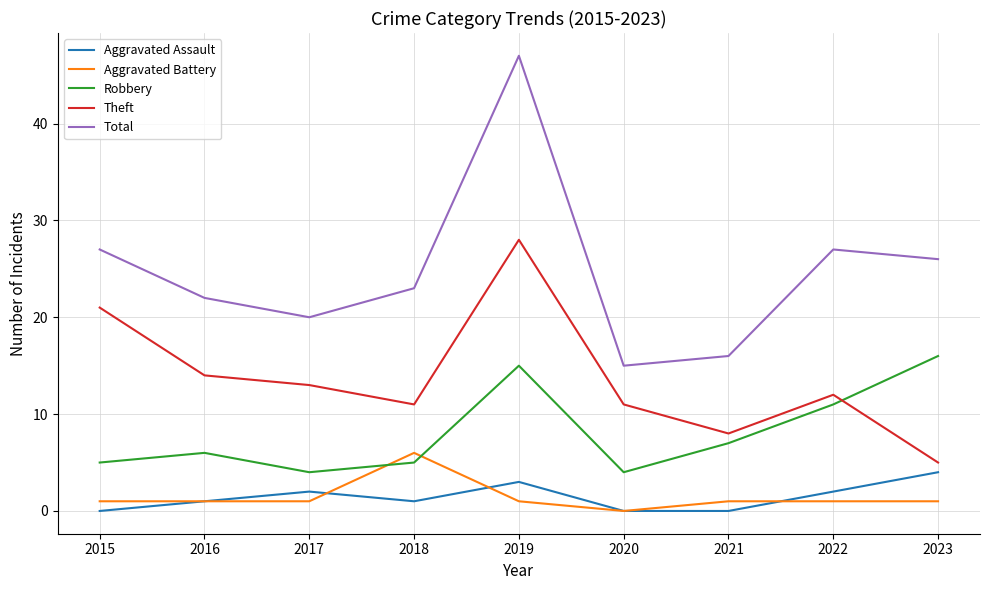

True or false: Aggravated Assault and Robbery cross at least once.

False